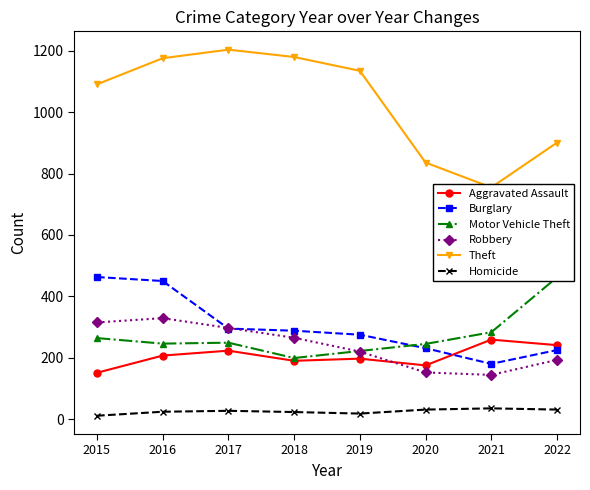

Reading right to left, transcribe all the data shown in this chart.

Aggravated Assault: 241	259	175	197	190	223	207	151
Burglary: 225	180	231	275	288	295	450	463
Motor Vehicle Theft: 462	283	245	222	199	249	246	264
Robbery: 193	144	152	220	265	297	329	315
Theft: 901	755	836	1135	1180	1204	1176	1091
Homicide: 31	35	31	18	23	27	24	11